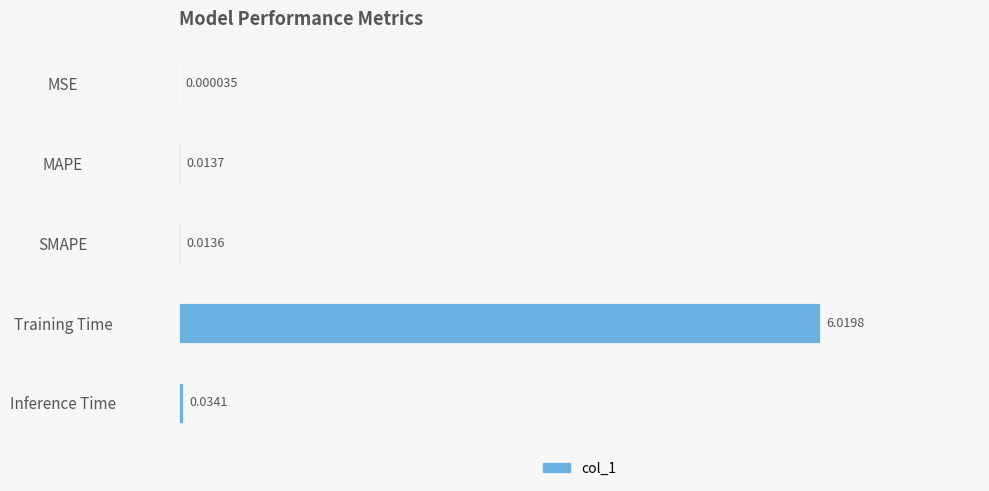

Where is the data nearest to the value 3?

Inference Time